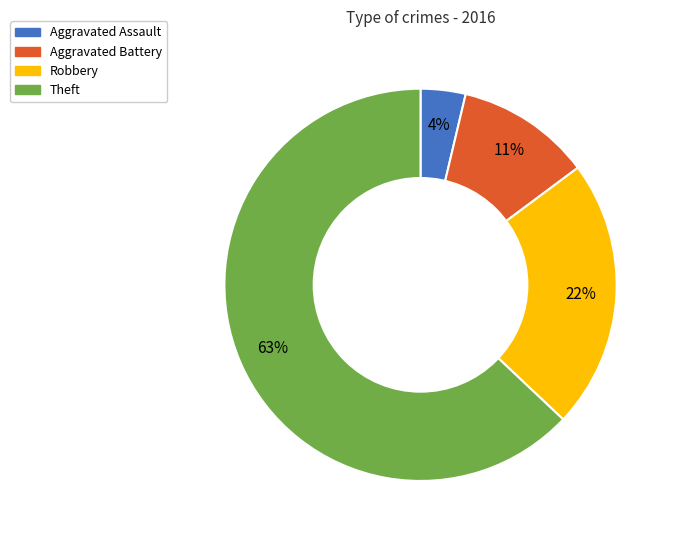

What is the majority slice?

Theft